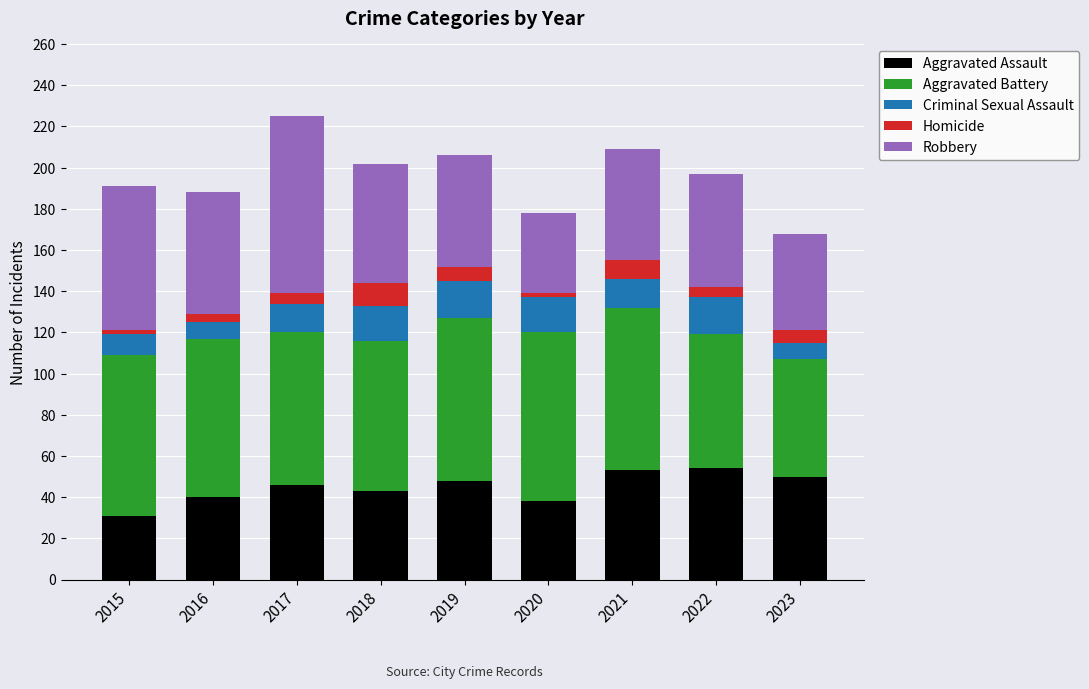

What is the lowest value of the Aggravated Assault series?

31